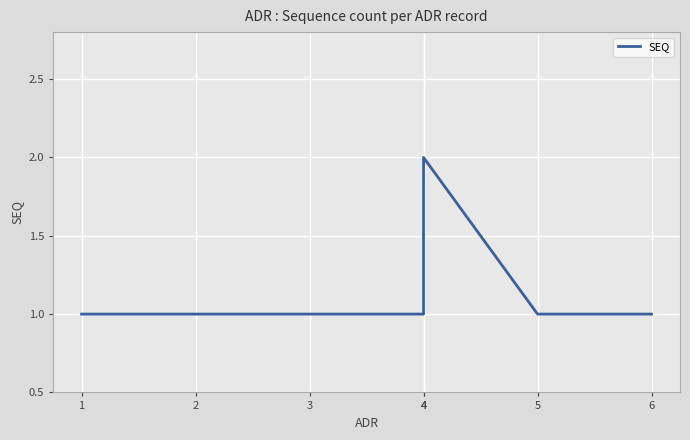

Reading left to right, transcribe all the data shown in this chart.

1=1	2=1	3=1	4=1	4=2	5=1	6=1